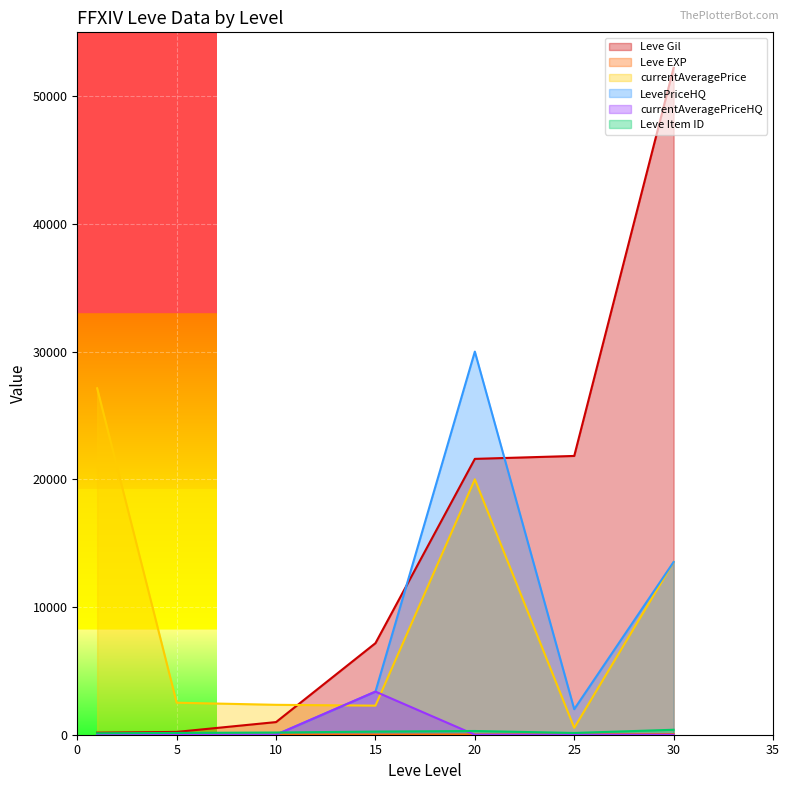

What is the maximum value shown in the chart?

52220